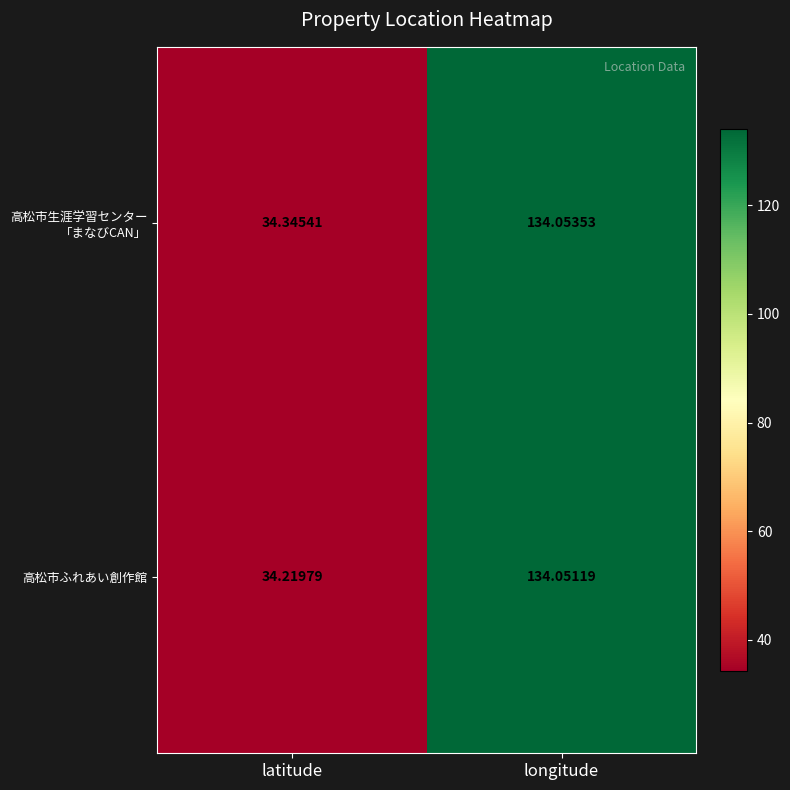

How many data points in 高松市ふれあい創作館 are above 134?

1